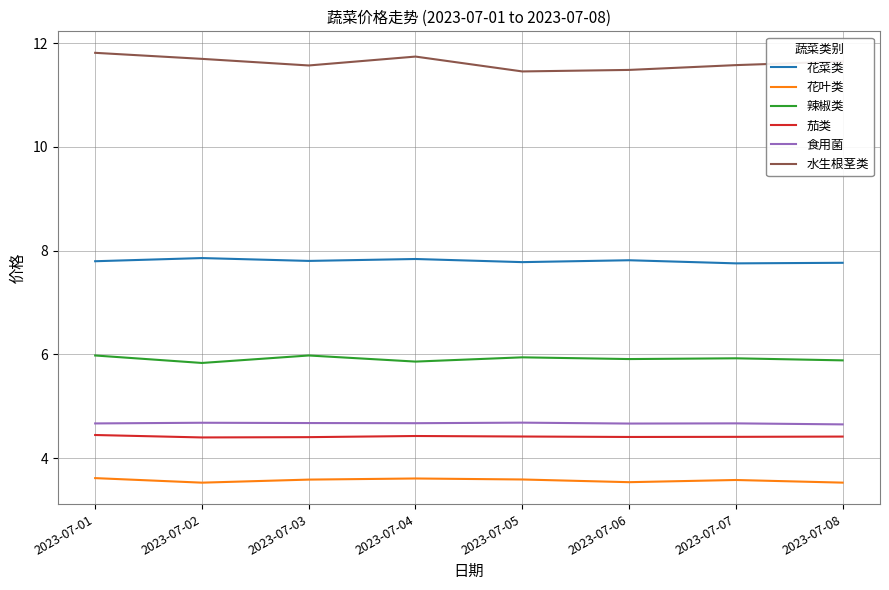

What is the minimum value shown in the chart?

3.5